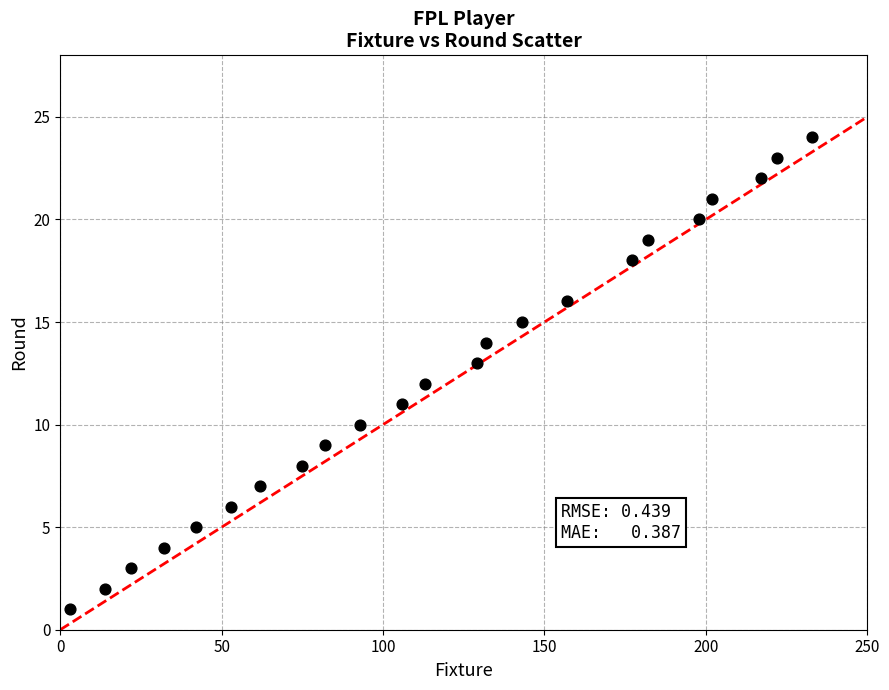

What is the range of Y values (max minus min)?

23